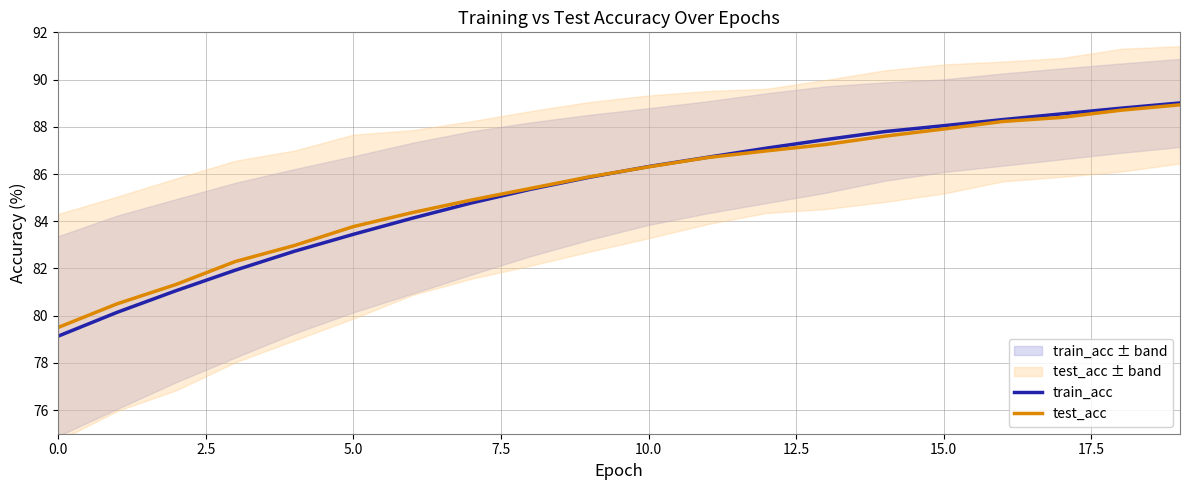

What is the difference between the train_acc values at 17 and 19?

0.5